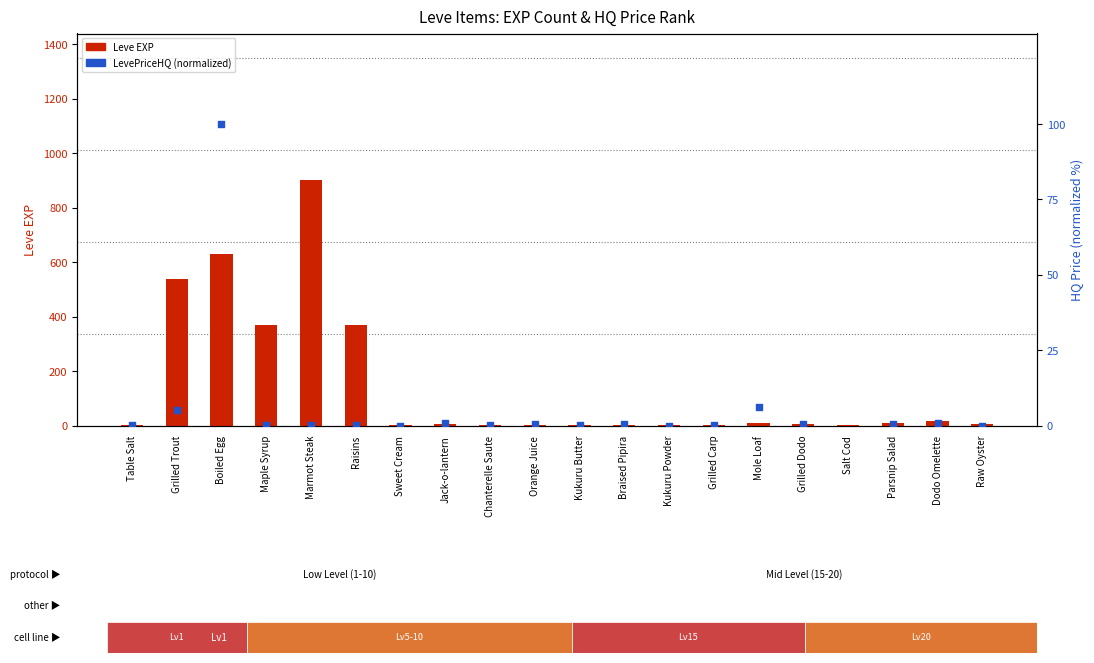

Which series has the largest Y range (max minus min)?

Leve EXP